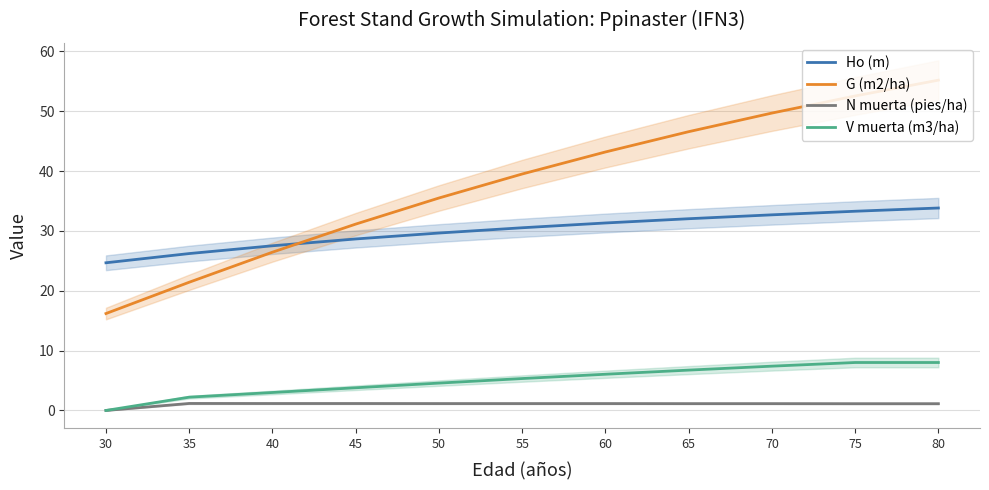

Does the chart display data point markers on the line(s)?

No